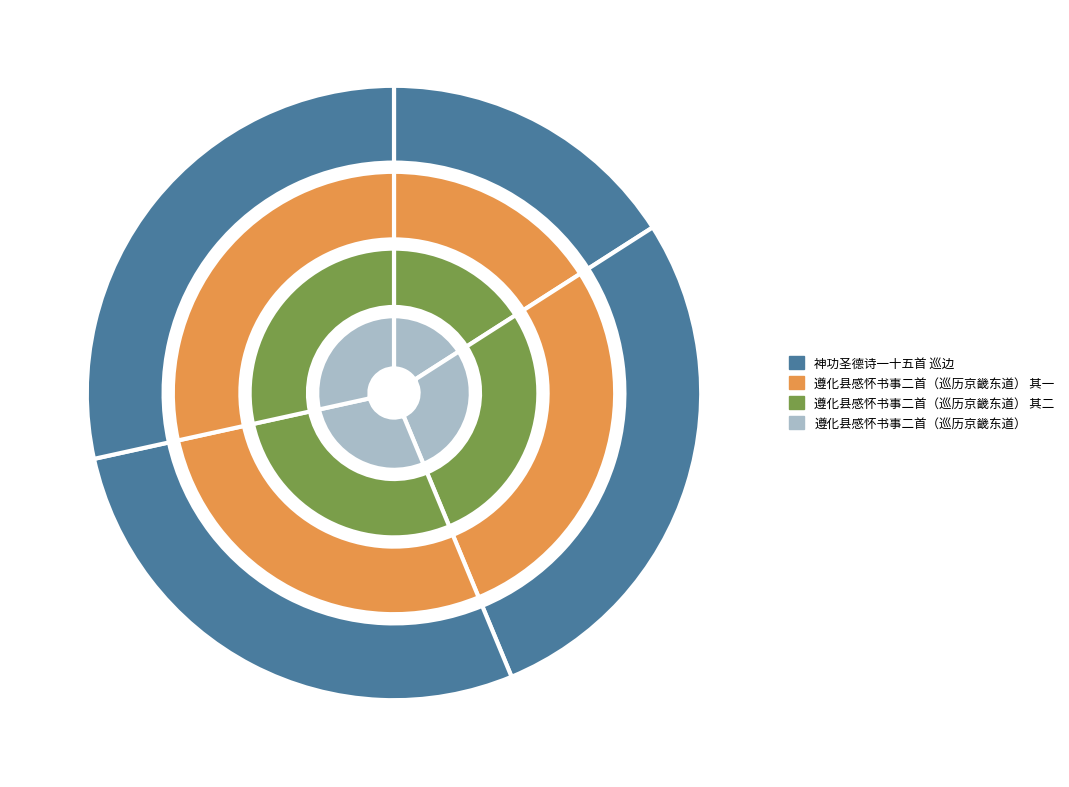

To the nearest percent, what portion does 神功圣德诗一十五首 巡边 represent?

16%